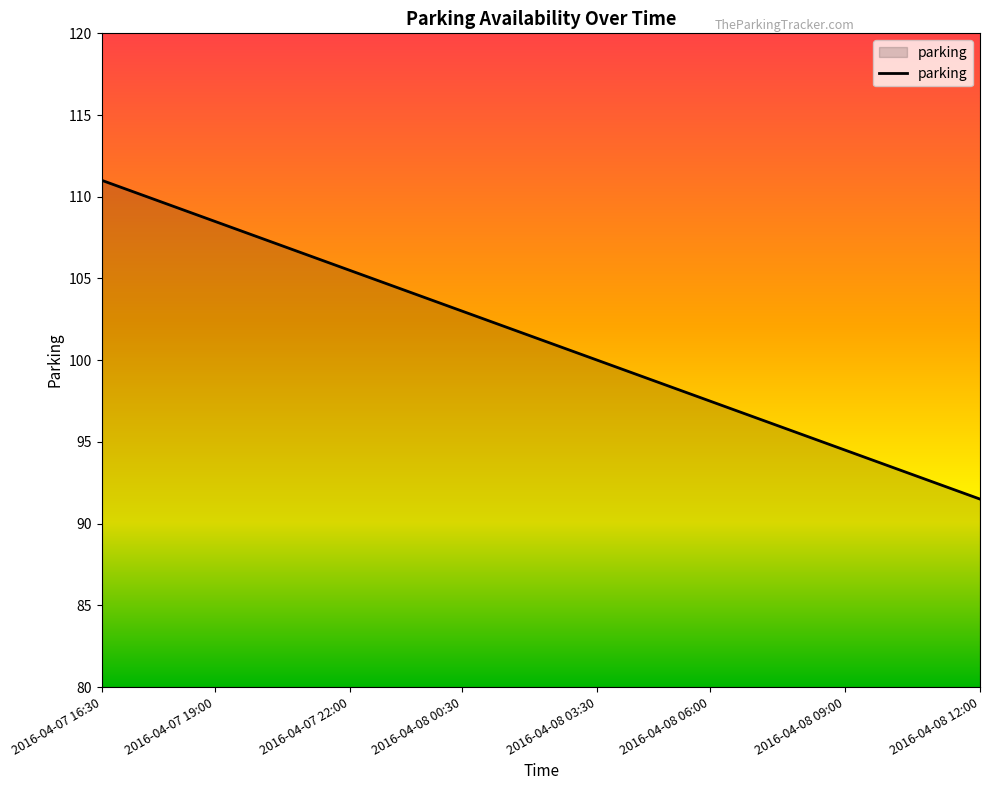

What is the smallest value displayed?

91.5